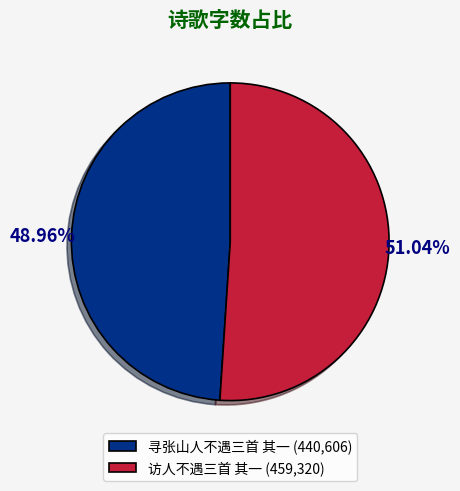

True or false: 寻张山人不遇三首 其一 accounts for 49% of the total.

True